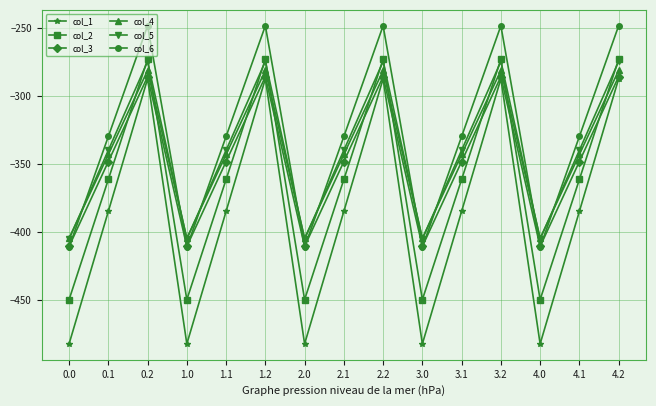

True or false: col_2 and col_3 cross at least once.

True